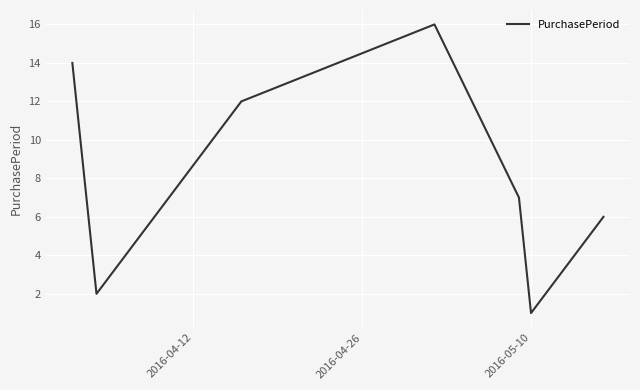

True or false: the data has more than 0 interior local peaks.

True